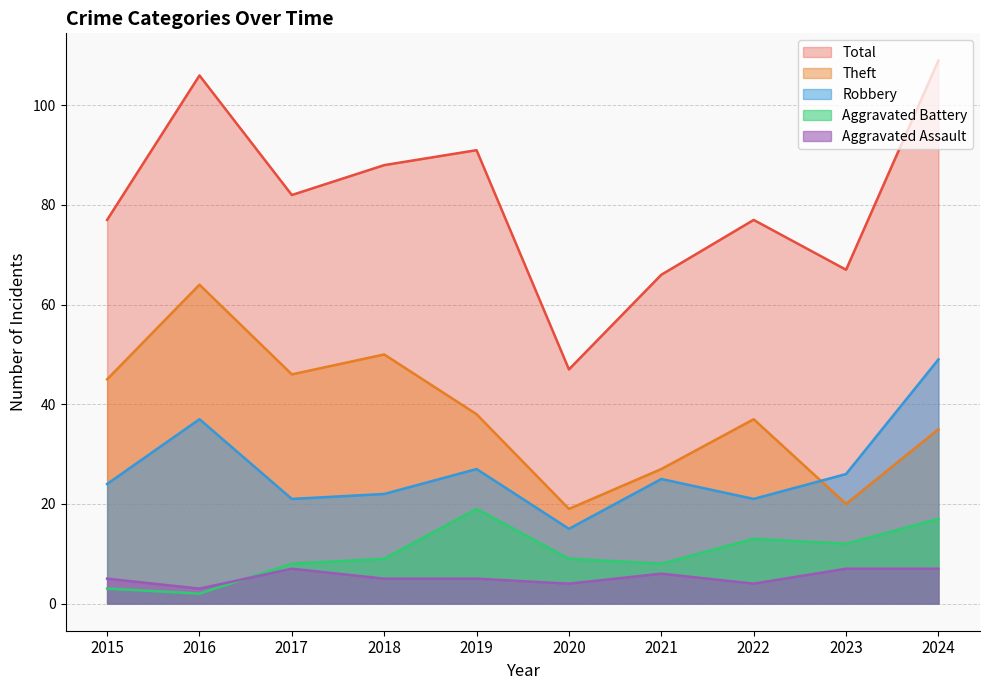

Read the Robbery value at 2018, to the nearest 10.

20